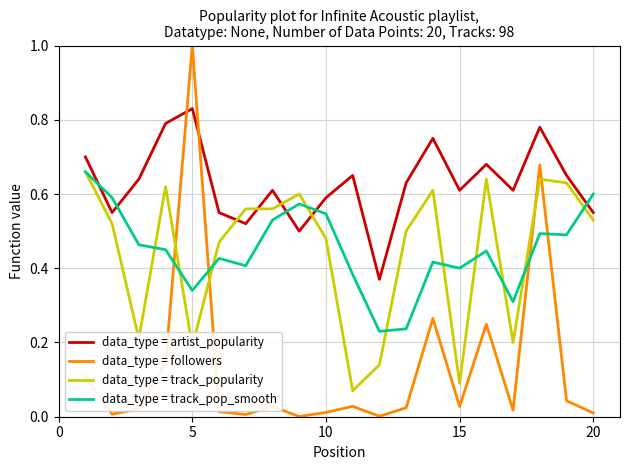

Which series has the largest range (max minus min)?

data_type = followers